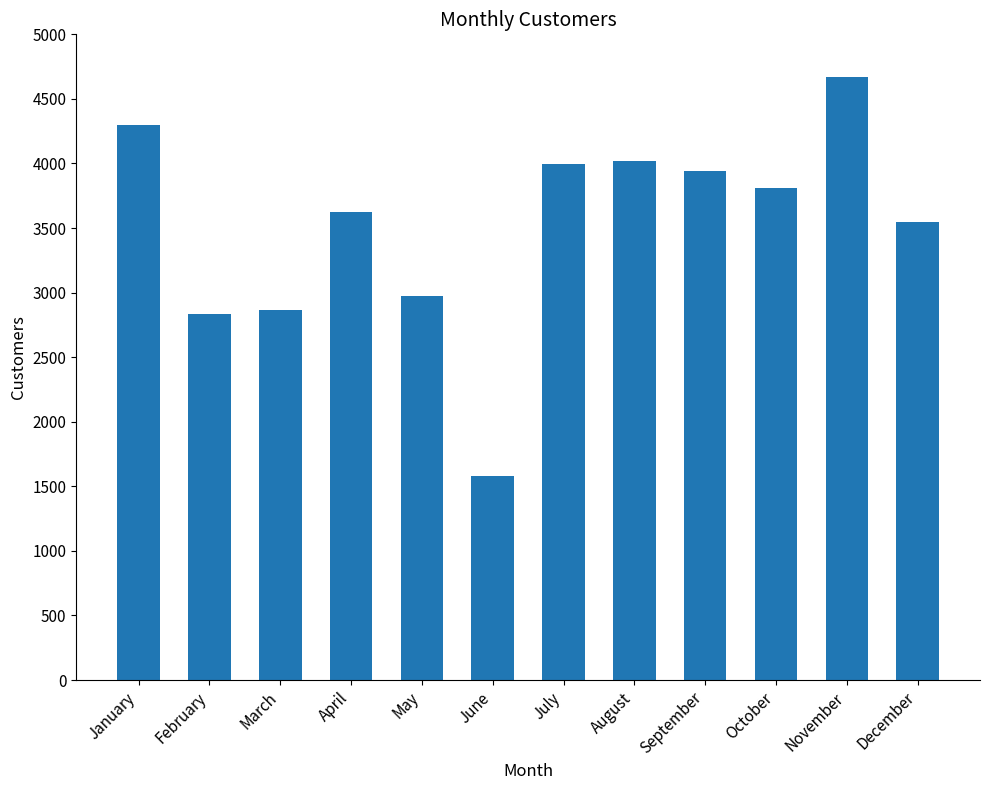

How many bars are there in total?

12